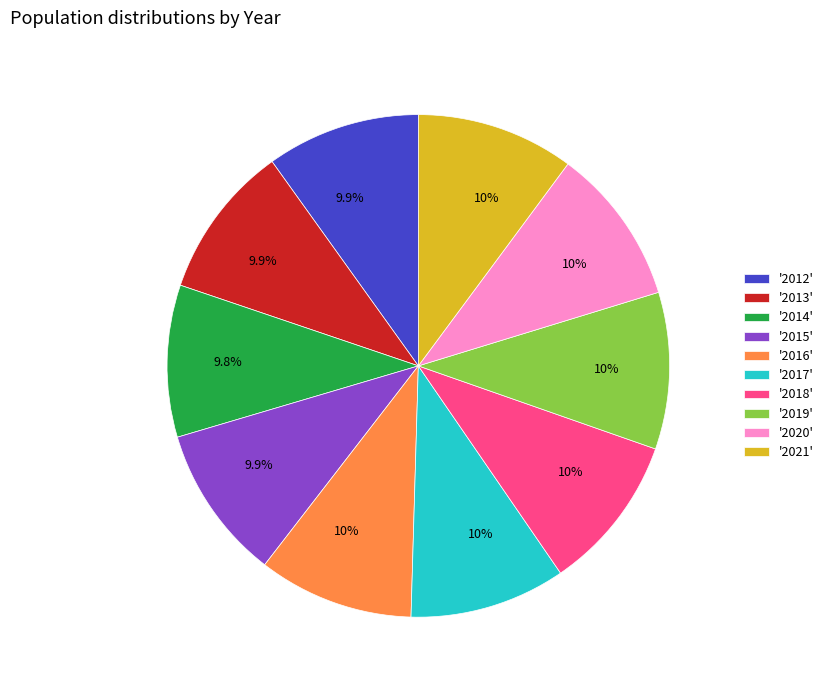

What percentage do '2018' and '2017' together represent?

20.1%